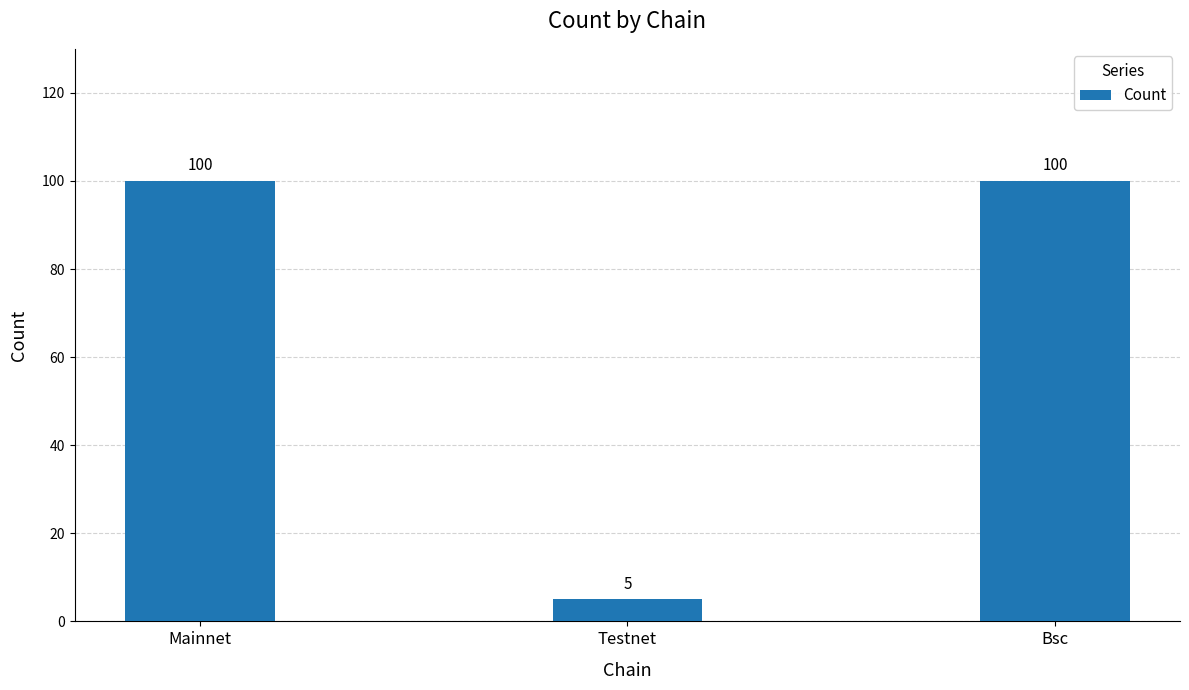

What is the maximum value shown in the chart?

100